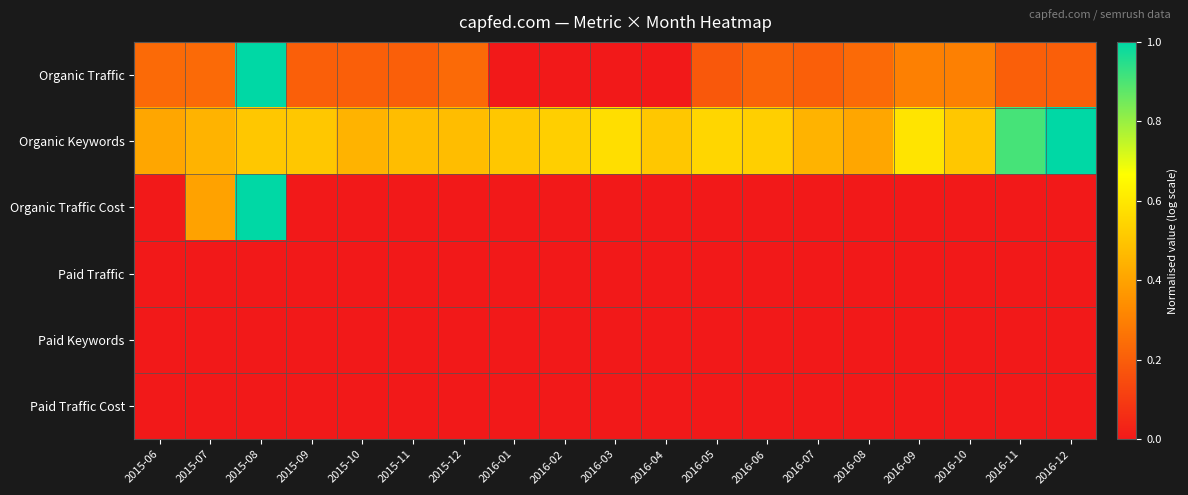

Reading left to right, transcribe all the data shown in this chart.

Organic Traffic: 2015-06=0.2	2015-07=0.2	2015-08=1.0	2015-09=0.2	2015-10=0.2	2015-11=0.2	2015-12=0.2	2016-01=0.0	2016-02=0.0	2016-03=0.0	2016-04=0.0	2016-05=0.2	2016-06=0.2	2016-07=0.2	2016-08=0.2	2016-09=0.3	2016-10=0.3	2016-11=0.2	2016-12=0.2
Organic Keywords: 2015-06=0.4	2015-07=0.4	2015-08=0.5	2015-09=0.5	2015-10=0.4	2015-11=0.5	2015-12=0.5	2016-01=0.5	2016-02=0.5	2016-03=0.6	2016-04=0.5	2016-05=0.6	2016-06=0.5	2016-07=0.4	2016-08=0.4	2016-09=0.6	2016-10=0.5	2016-11=0.9	2016-12=1.0
Organic Traffic Cost: 2015-06=0.0	2015-07=0.4	2015-08=1.0	2015-09=0.0	2015-10=0.0	2015-11=0.0	2015-12=0.0	2016-01=0.0	2016-02=0.0	2016-03=0.0	2016-04=0.0	2016-05=0.0	2016-06=0.0	2016-07=0.0	2016-08=0.0	2016-09=0.0	2016-10=0.0	2016-11=0.0	2016-12=0.0
Paid Traffic: 2015-06=0.0	2015-07=0.0	2015-08=0.0	2015-09=0.0	2015-10=0.0	2015-11=0.0	2015-12=0.0	2016-01=0.0	2016-02=0.0	2016-03=0.0	2016-04=0.0	2016-05=0.0	2016-06=0.0	2016-07=0.0	2016-08=0.0	2016-09=0.0	2016-10=0.0	2016-11=0.0	2016-12=0.0
Paid Keywords: 2015-06=0.0	2015-07=0.0	2015-08=0.0	2015-09=0.0	2015-10=0.0	2015-11=0.0	2015-12=0.0	2016-01=0.0	2016-02=0.0	2016-03=0.0	2016-04=0.0	2016-05=0.0	2016-06=0.0	2016-07=0.0	2016-08=0.0	2016-09=0.0	2016-10=0.0	2016-11=0.0	2016-12=0.0
Paid Traffic Cost: 2015-06=0.0	2015-07=0.0	2015-08=0.0	2015-09=0.0	2015-10=0.0	2015-11=0.0	2015-12=0.0	2016-01=0.0	2016-02=0.0	2016-03=0.0	2016-04=0.0	2016-05=0.0	2016-06=0.0	2016-07=0.0	2016-08=0.0	2016-09=0.0	2016-10=0.0	2016-11=0.0	2016-12=0.0